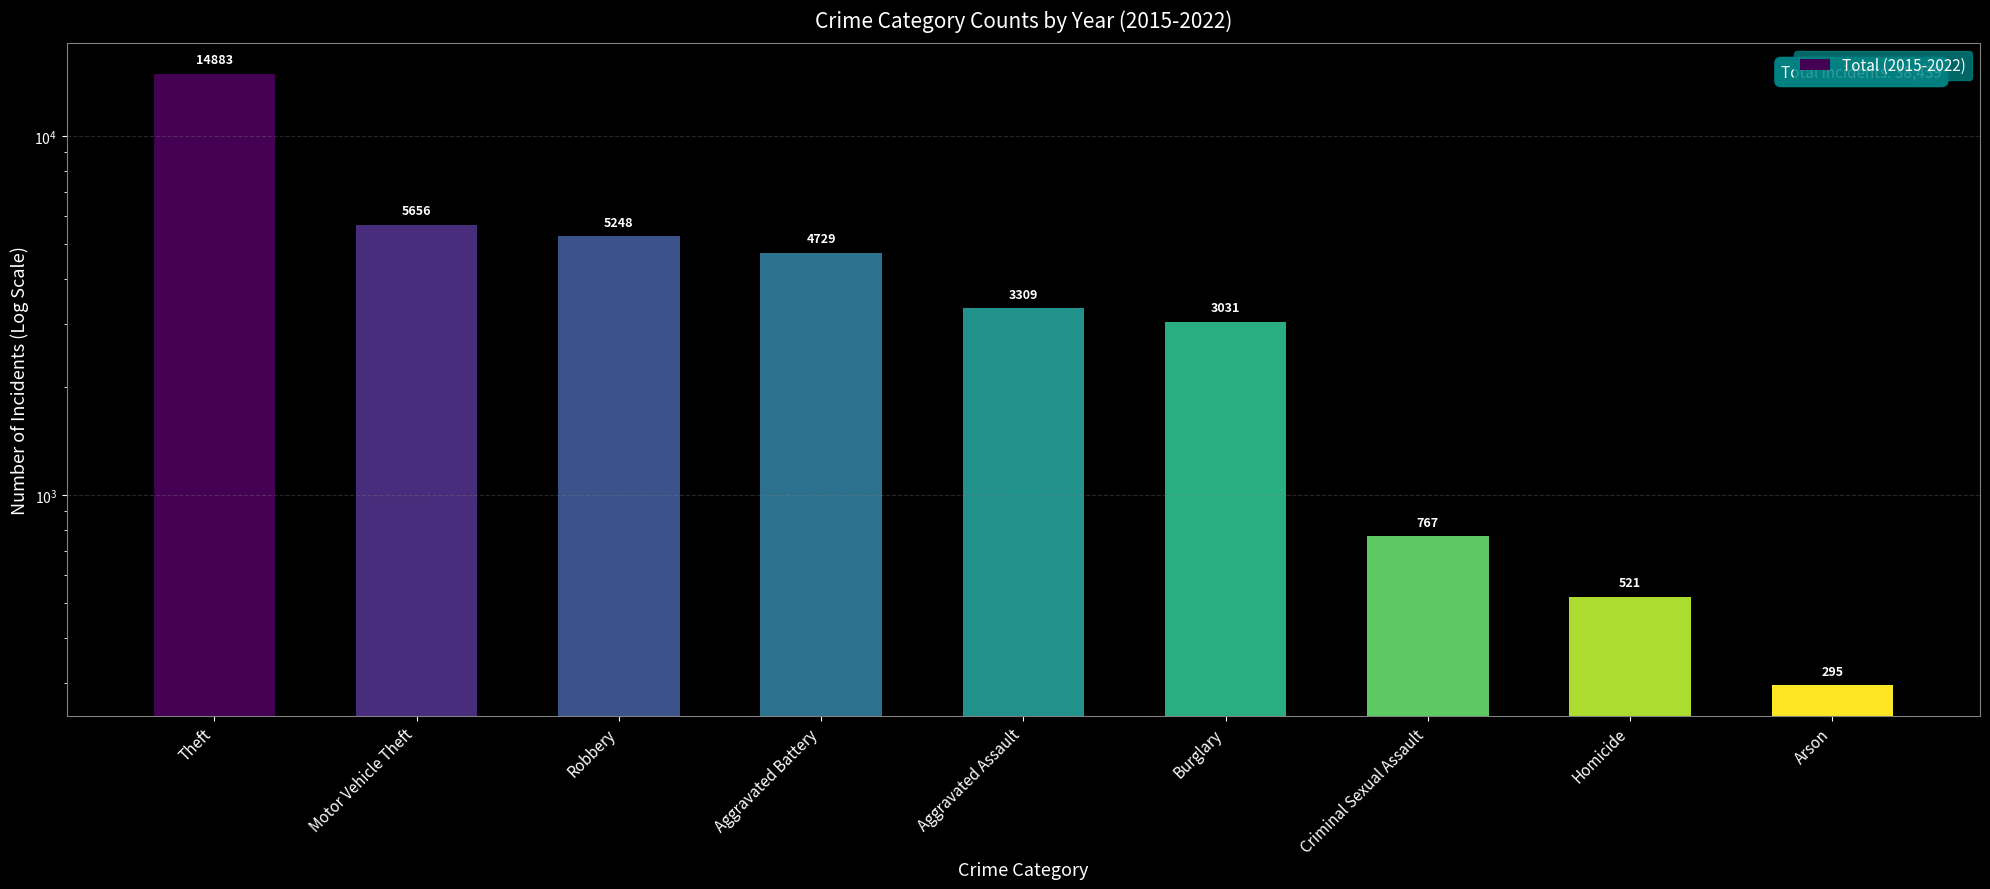

Between Criminal Sexual Assault and Aggravated Assault, which is larger?

Aggravated Assault